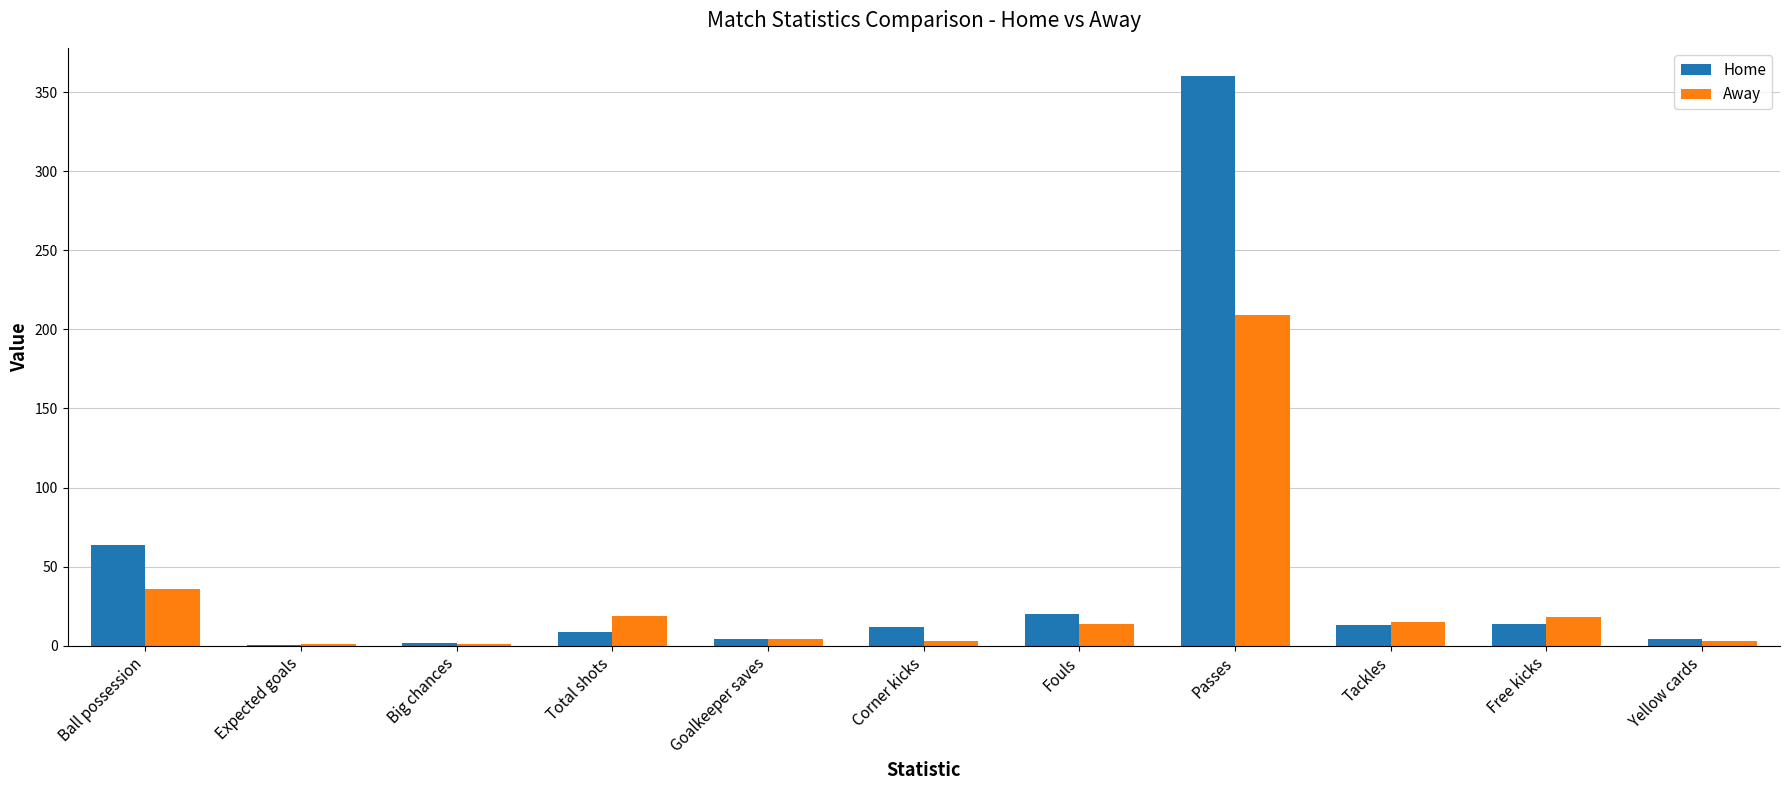

What is the total value across all series at Free kicks?

32.0